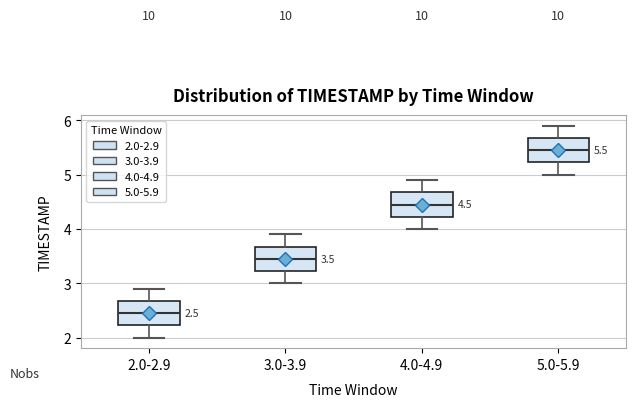

Which box's median line is the lowest?

2.0-2.9